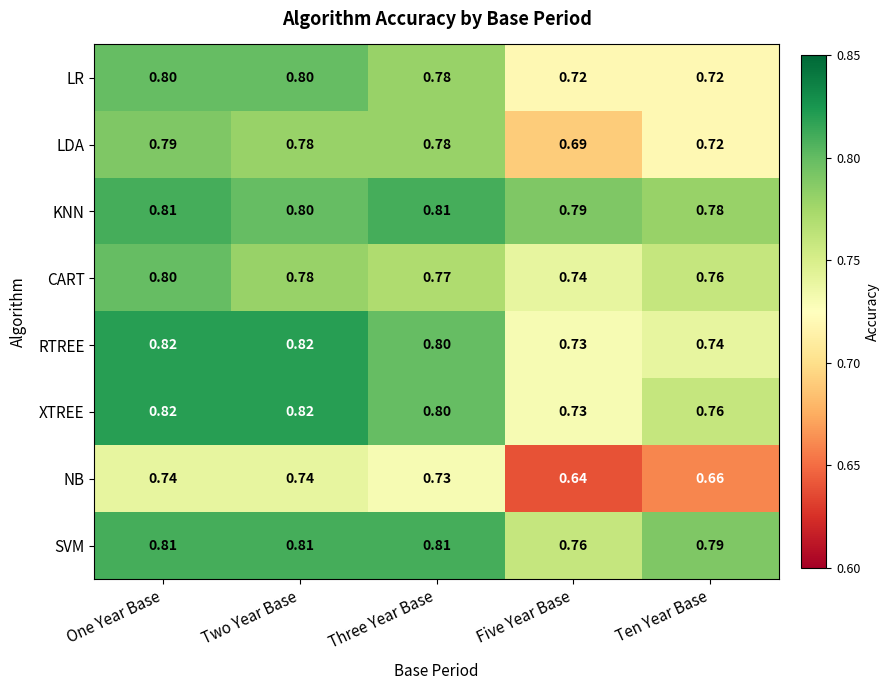

At how many categories does at least one series exceed 0?

5